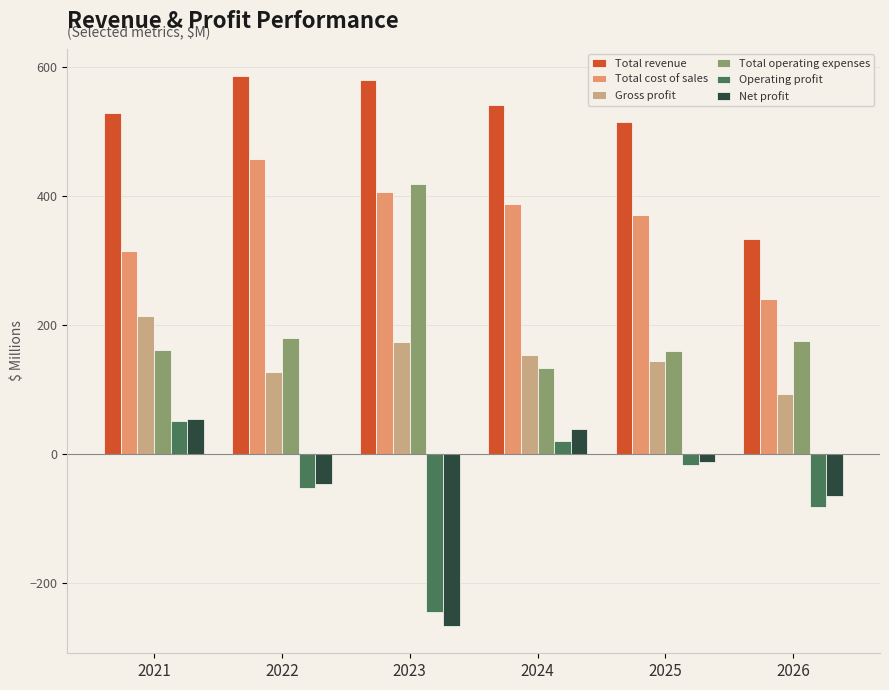

What is the value of the Net profit bar at the 4th from the left?

38.7